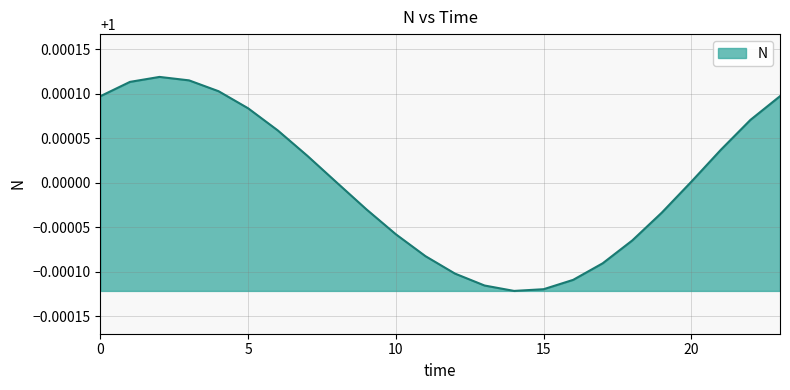

Reading right to left, what are all the values shown in this chart?

23=1.0	22=1.0	21=1.0	20=1.0	19=1.0	18=1.0	17=1.0	16=1.0	15=1.0	14=1.0	13=1.0	12=1.0	11=1.0	10=1.0	9=1.0	8=1.0	7=1.0	6=1.0	5=1.0	4=1.0	3=1.0	2=1.0	1=1.0	0=1.0